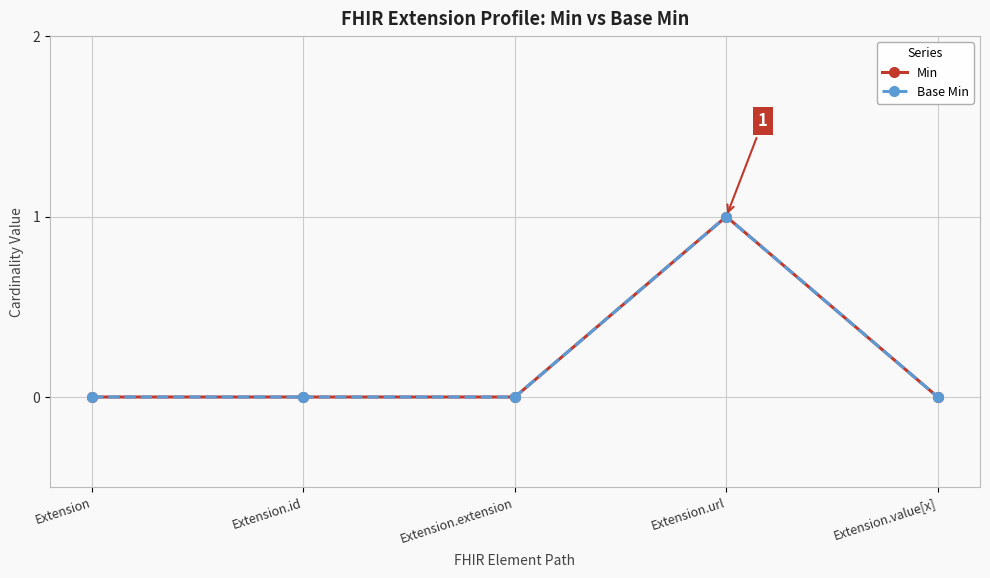

At which label is Base Min closest to 0?

Extension